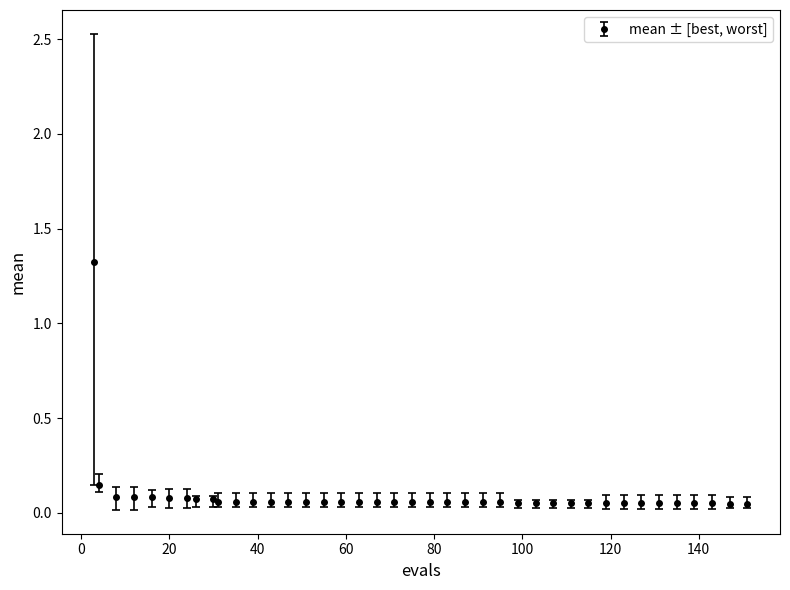

What is the greatest value displayed?

1.3